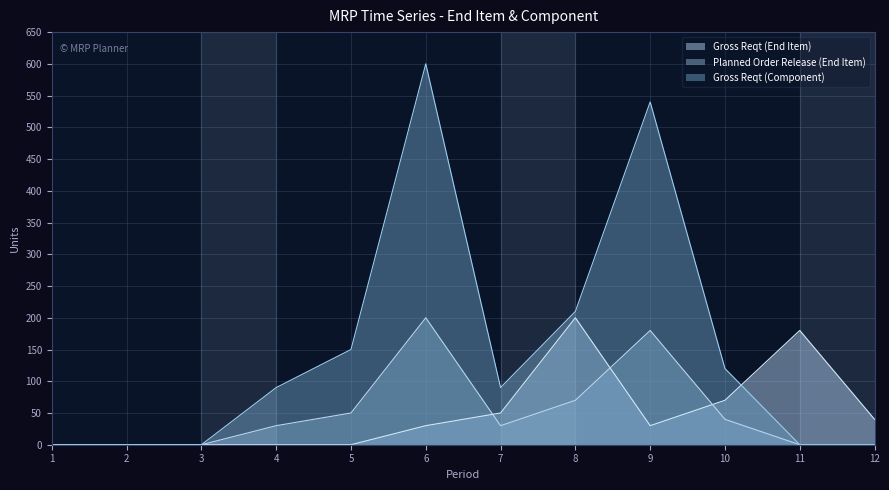

How many interior local valleys does the Gross Reqt (Component) series have?

1